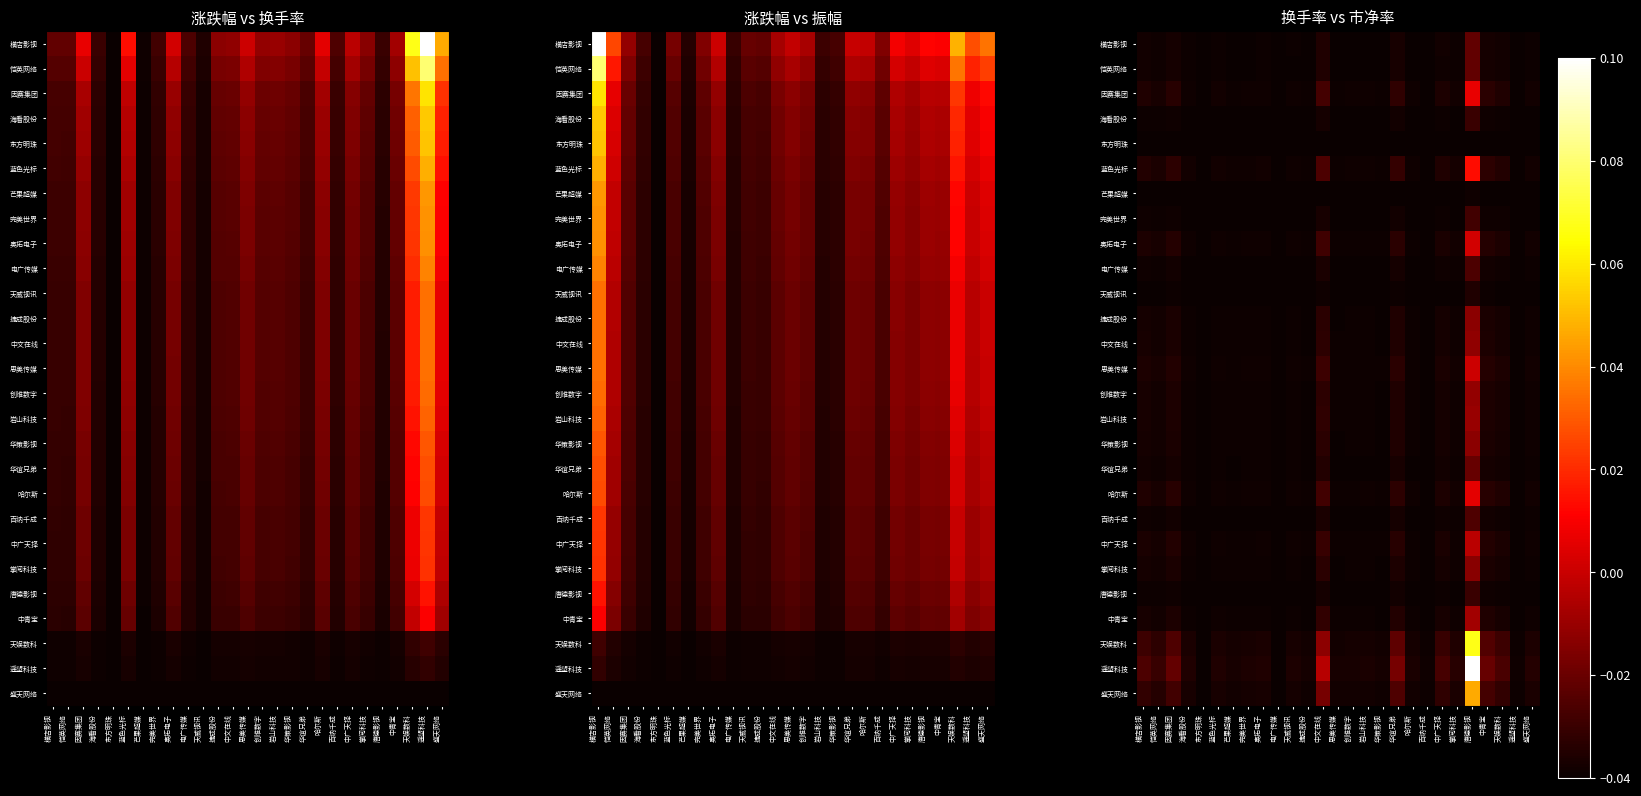

The value of 恺英网络 at 海看股份 is -0.1. True or false?

False